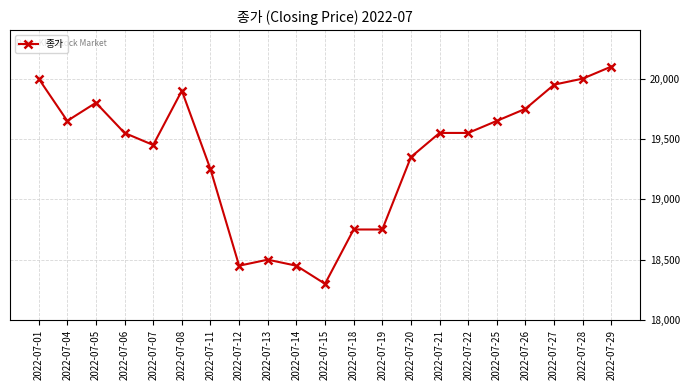

What is the change in value from 2022-07-13 to 2022-07-19?

+250